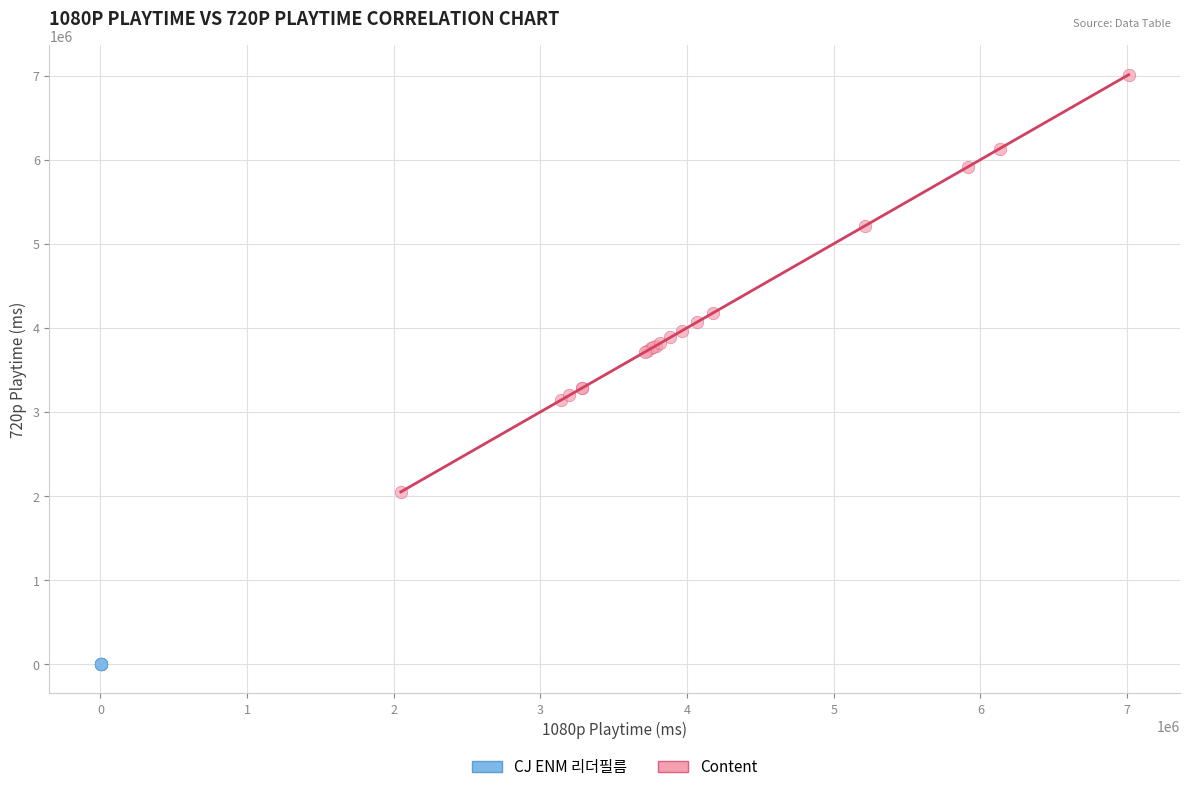

What are all the series names shown in the legend?

CJ ENM 리더필름, Content